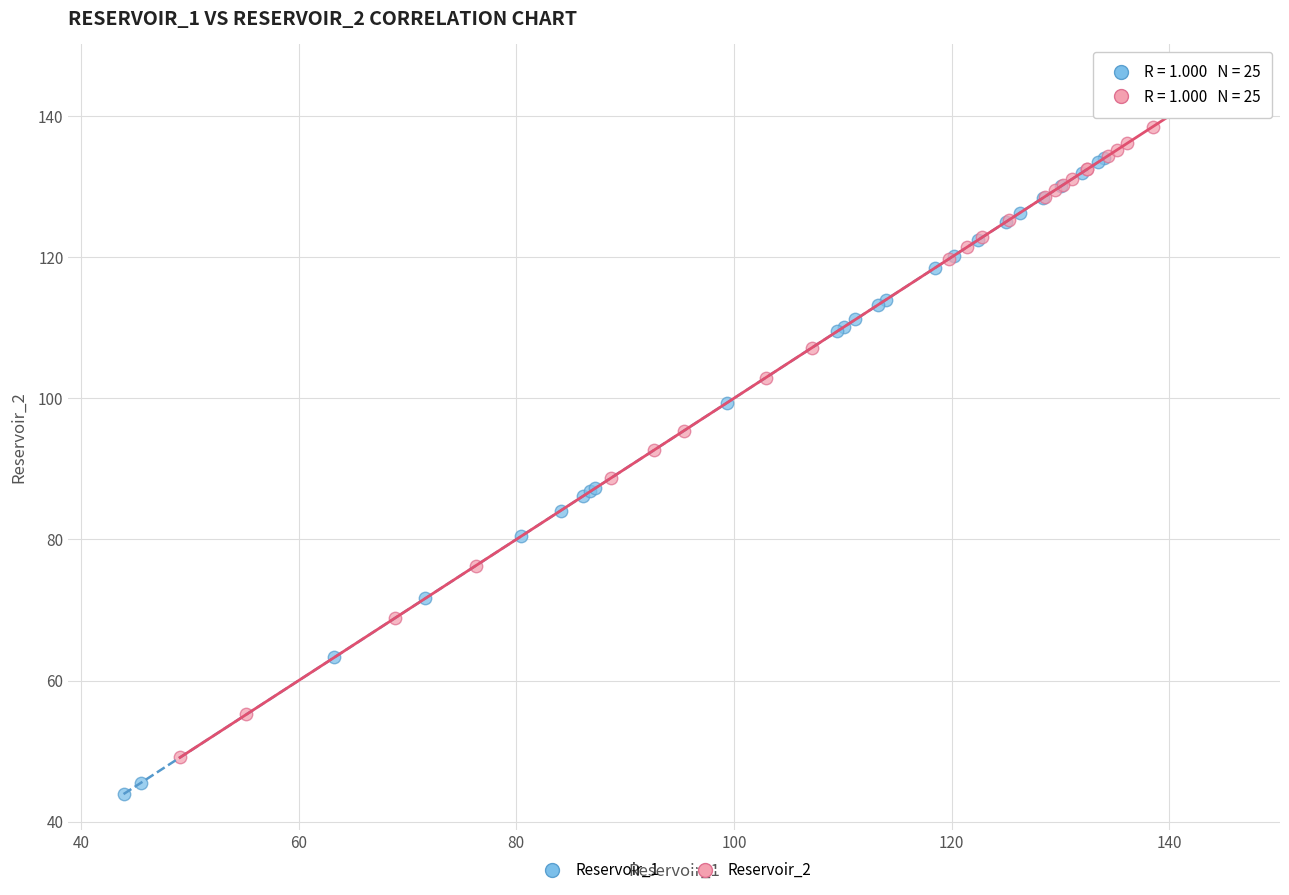

Which series contains the lowest Y value?

Reservoir_1